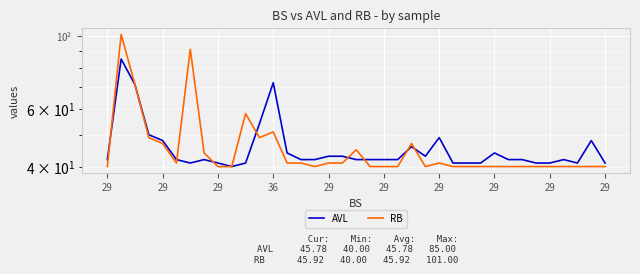

What is the average value of the AVL series?

46